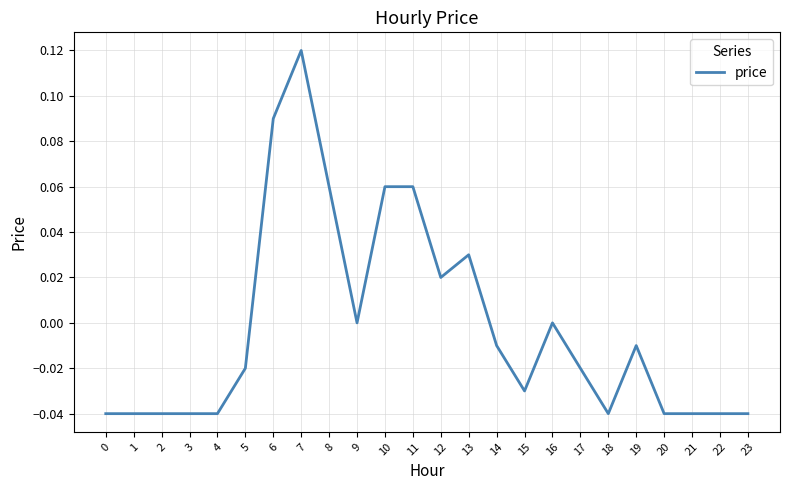

At which category does the chart reach its peak across all series?

7